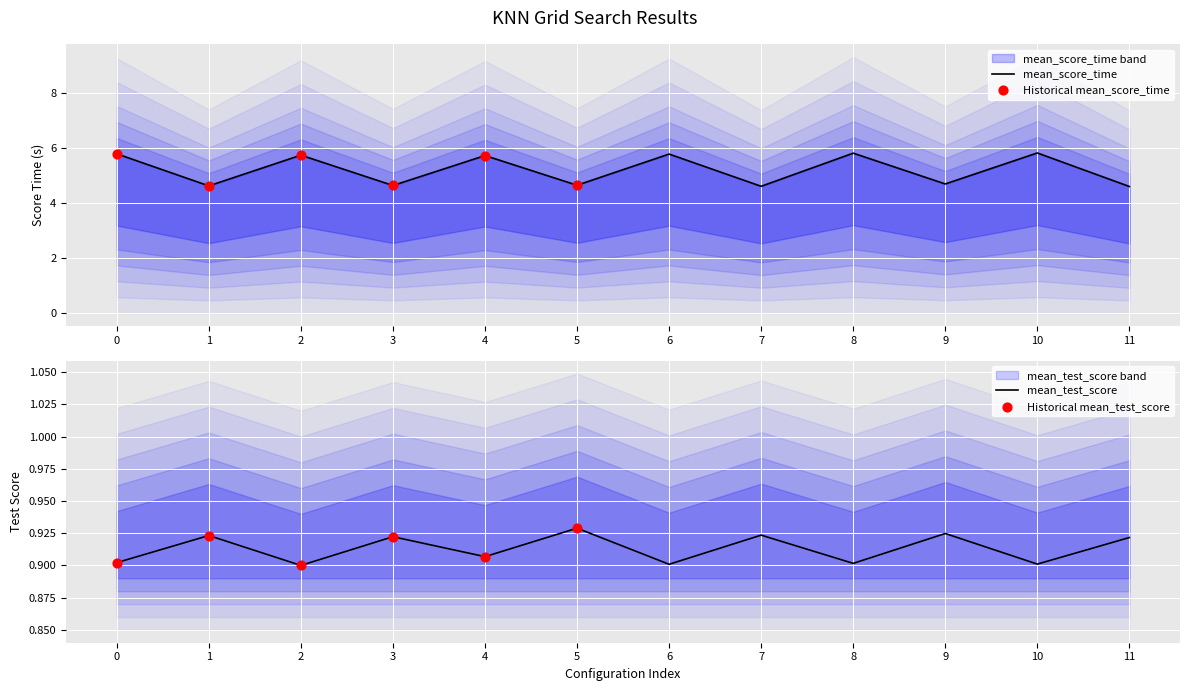

Which series has the widest spread of Y values?

mean_score_time